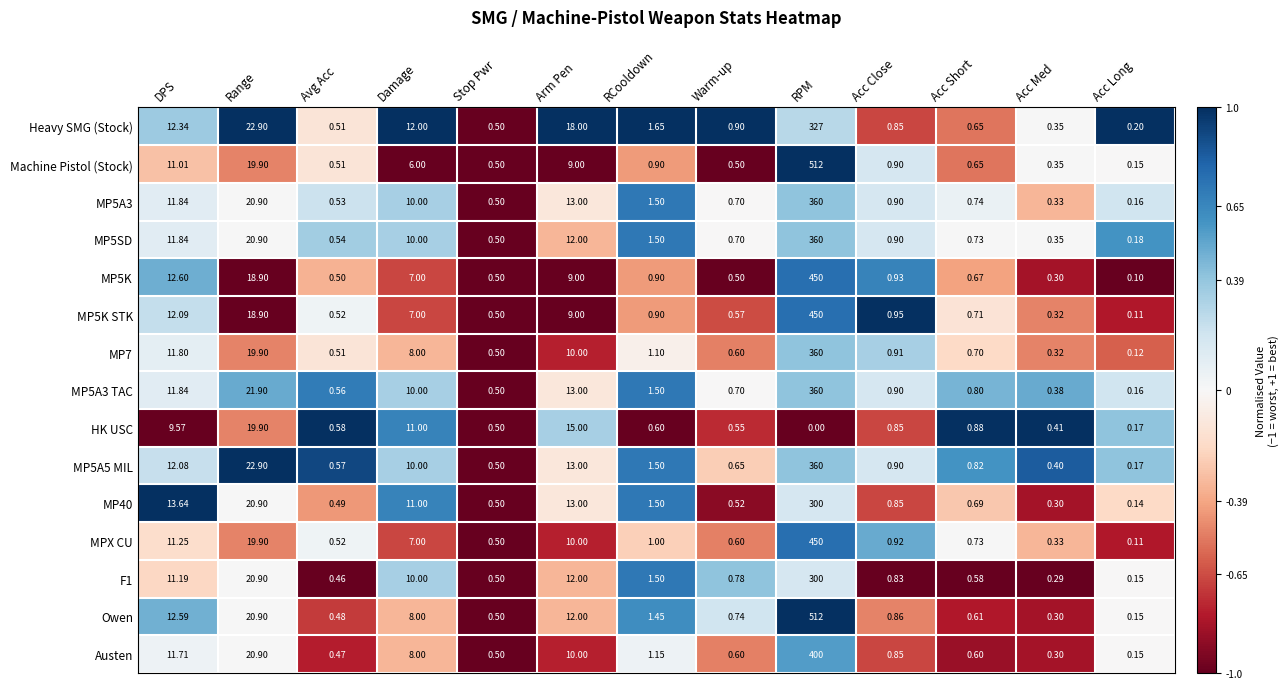

At which label does HK USC reach its minimum?

RPM